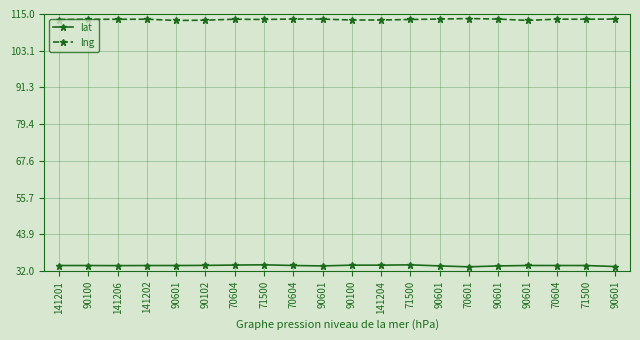

True or false: lat has a value of 33.8 at 70604.

True